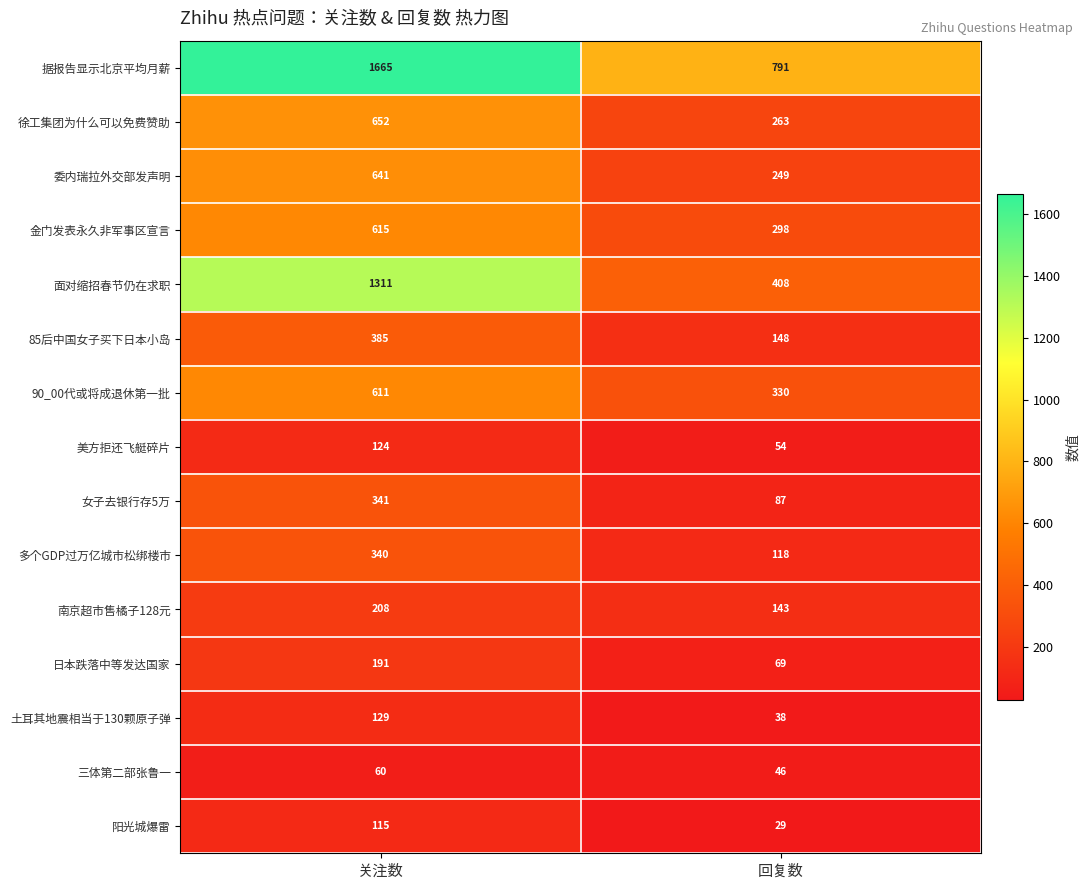

At which category is the sum across all series the highest?

关注数